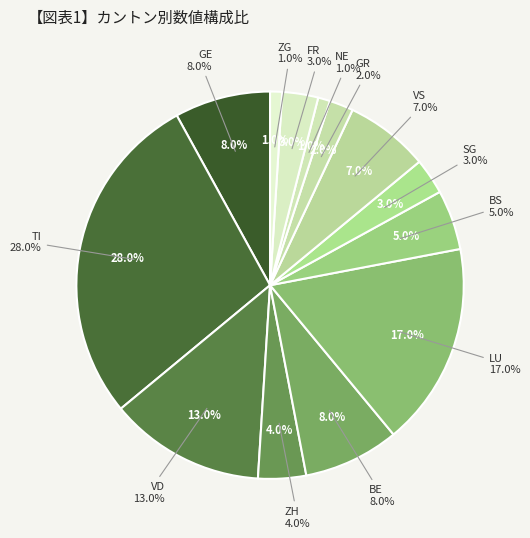

Do TI and NW together represent more than half of the pie?

No